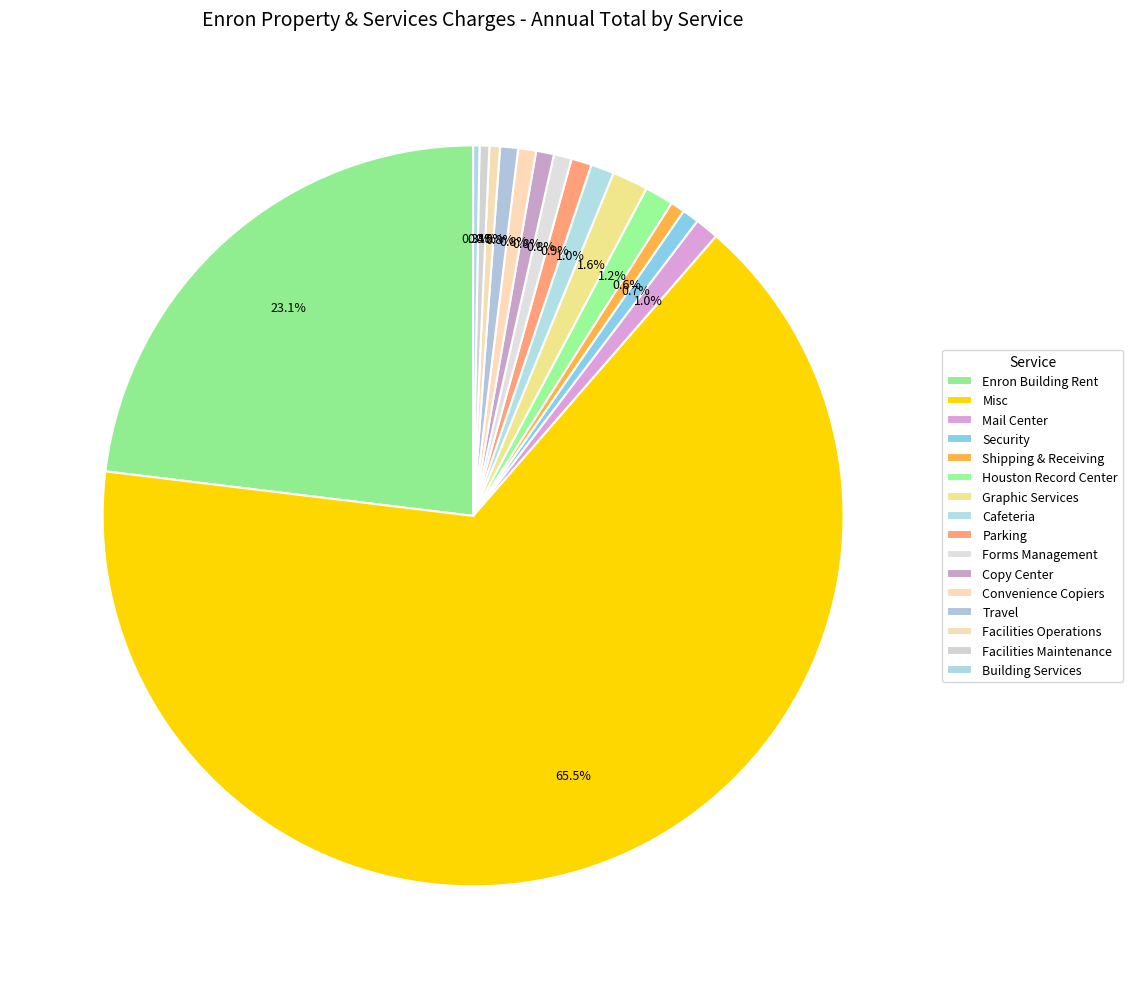

How much of the chart is everything except Forms Management?

99.2%